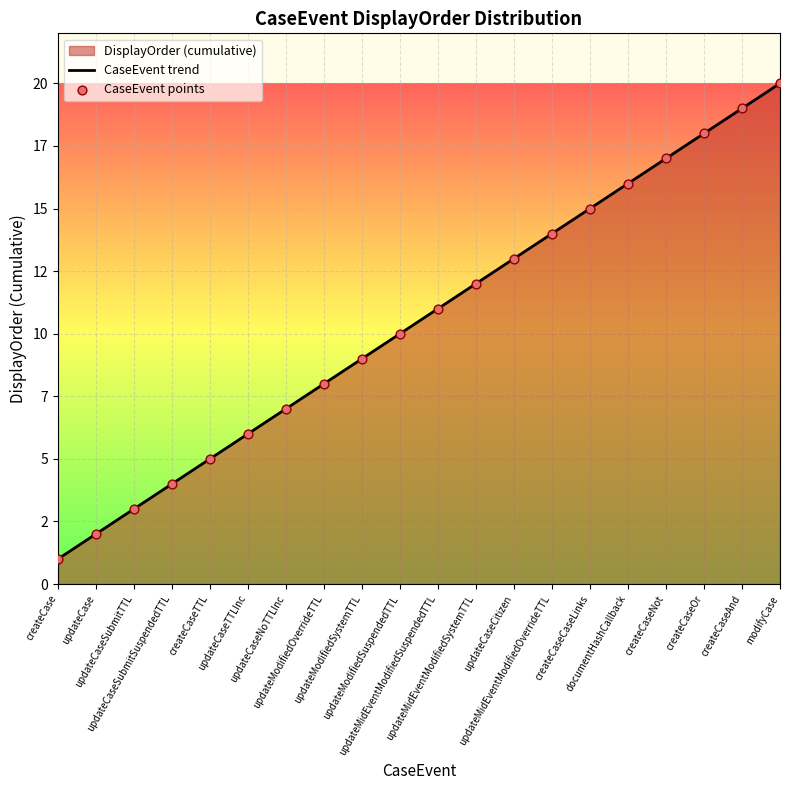

At which category is the sum across all series the highest?

modifyCase